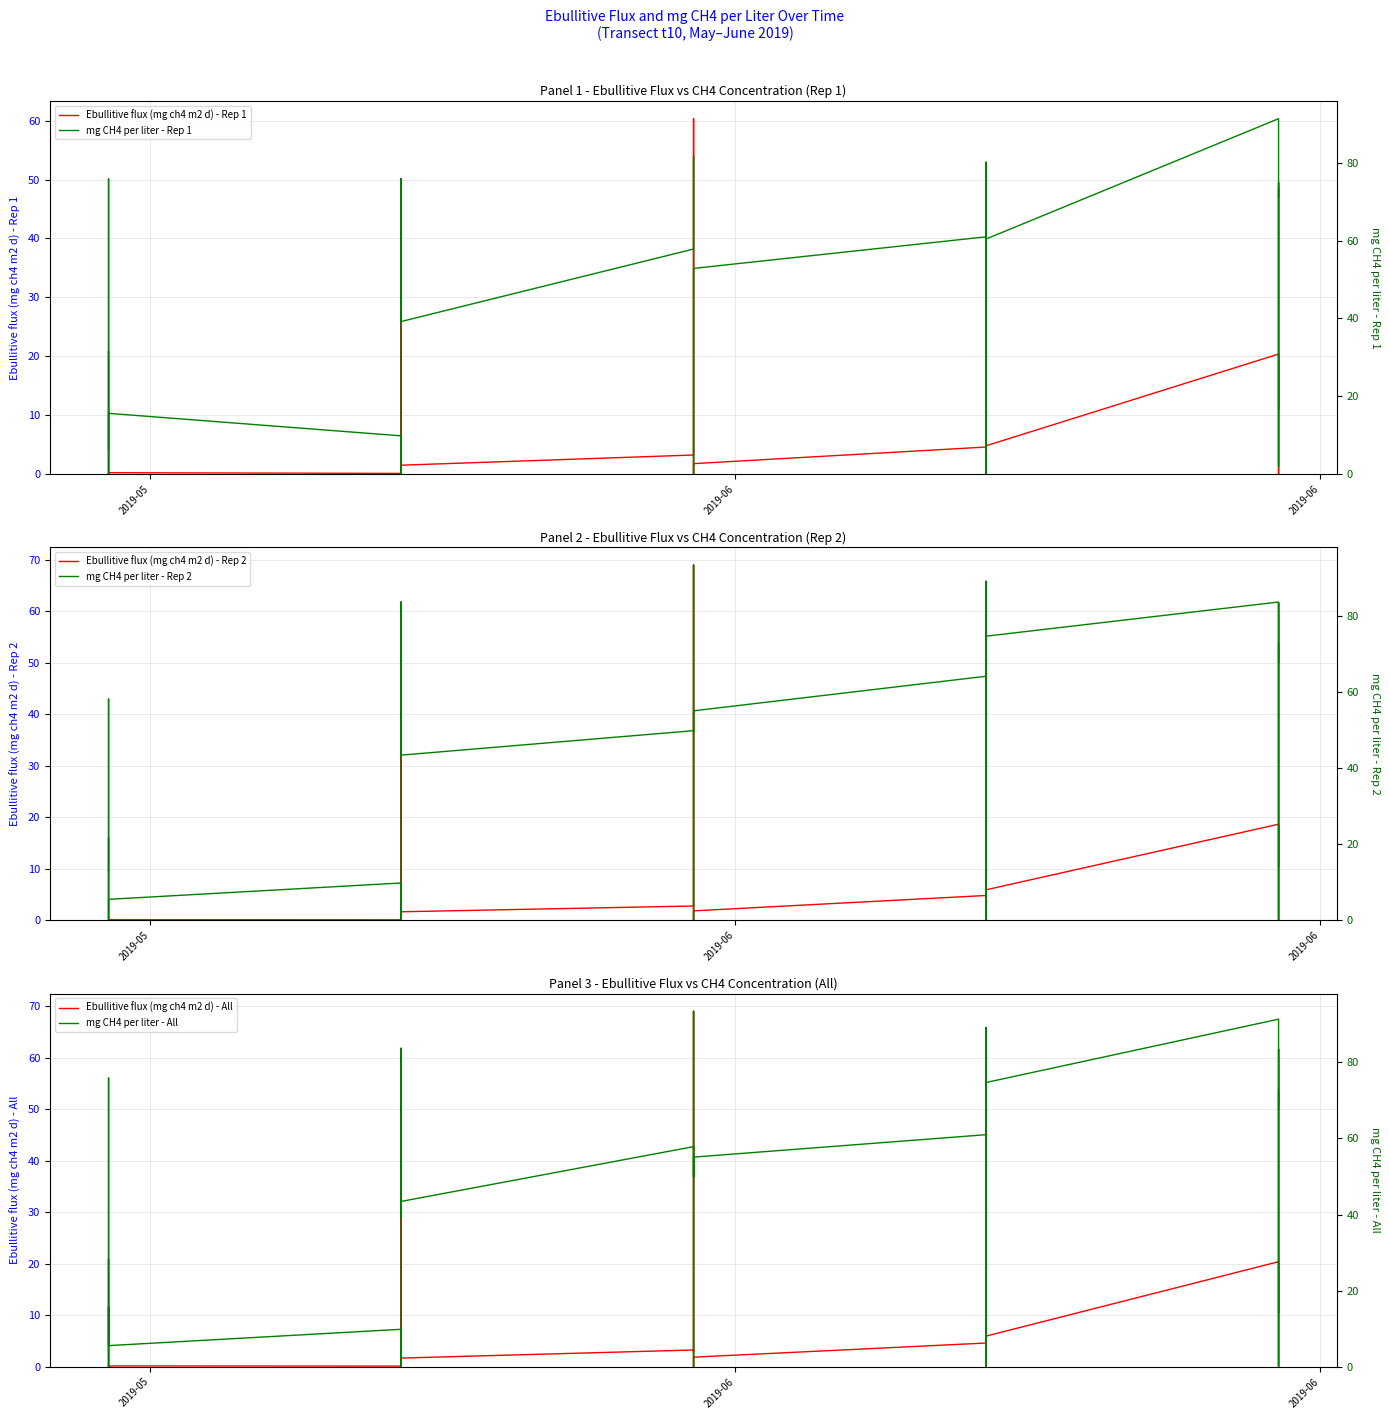

True or false: mg CH4 per liter and Ebullitive flux (mg ch4 m2 d) cross at least once.

False